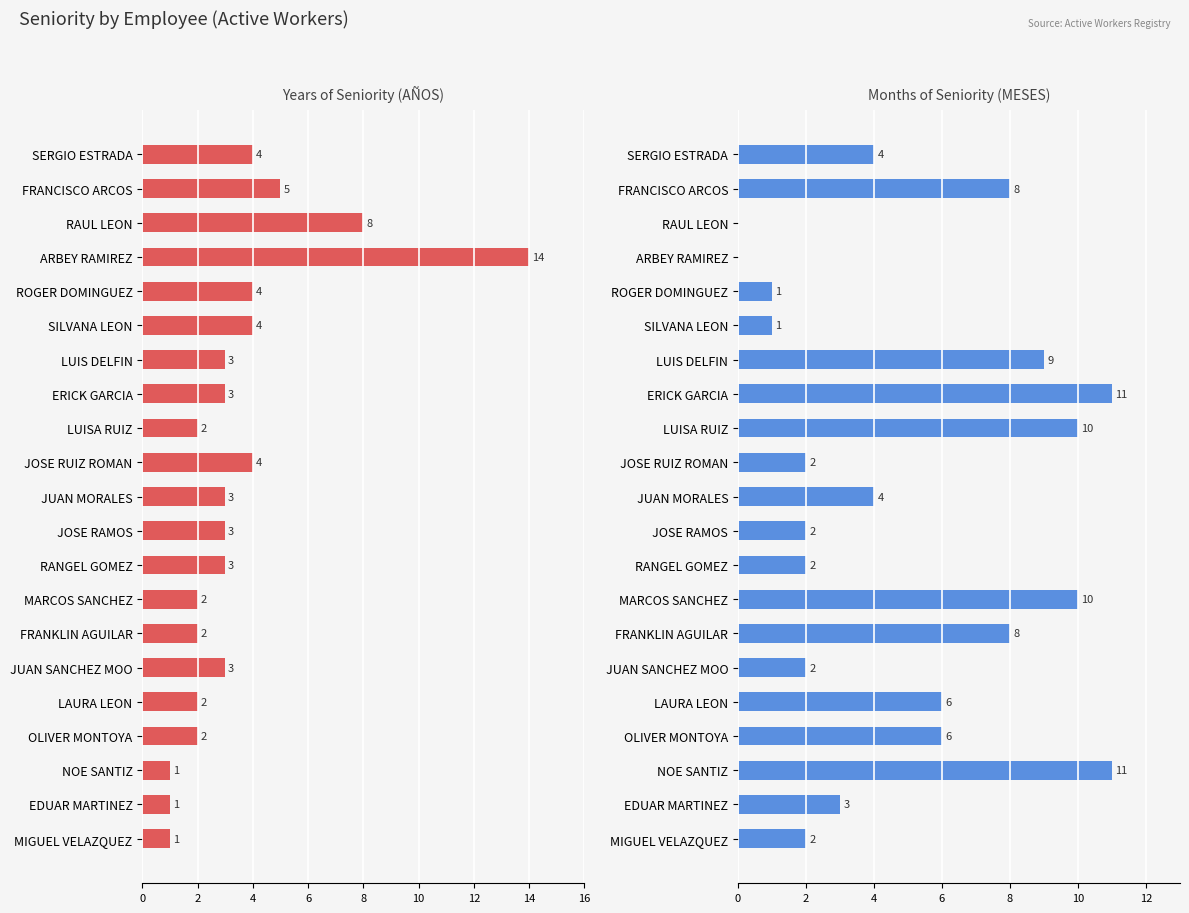

What is the sum of the Years (AÑOS) values at JOSE RUIZ ROMAN and LAURA LEON?

6